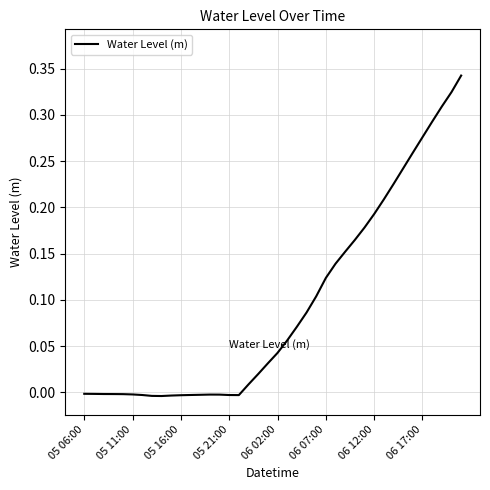

Reading left to right, transcribe all the data shown in this chart.

-0.0	-0.0	-0.0	-0.0	-0.0	-0.0	-0.0	-0.0	-0.0	-0.0	-0.0	-0.0	-0.0	-0.0	-0.0	-0.0	-0.0	0.0	0.0	0.0	0.0	0.1	0.1	0.1	0.1	0.1	0.1	0.2	0.2	0.2	0.2	0.2	0.2	0.2	0.3	0.3	0.3	0.3	0.3	0.3